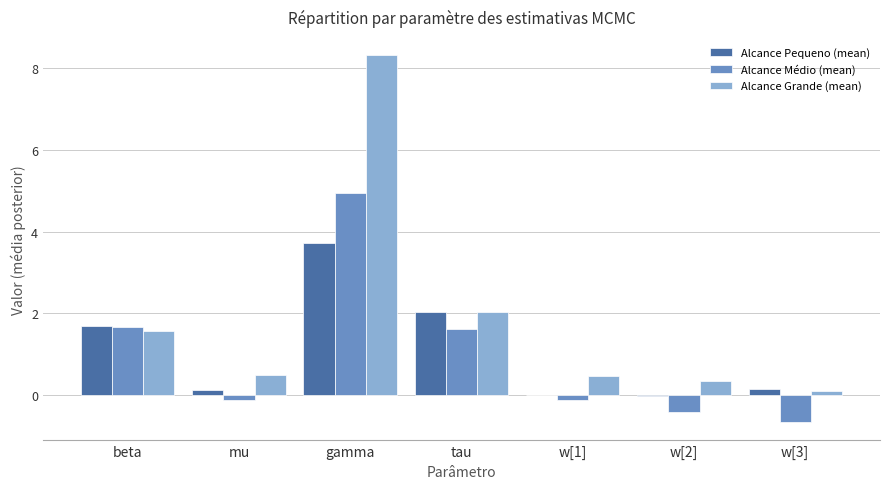

True or false: Alcance Médio (mean) has a value of -0.4 at w[2].

True